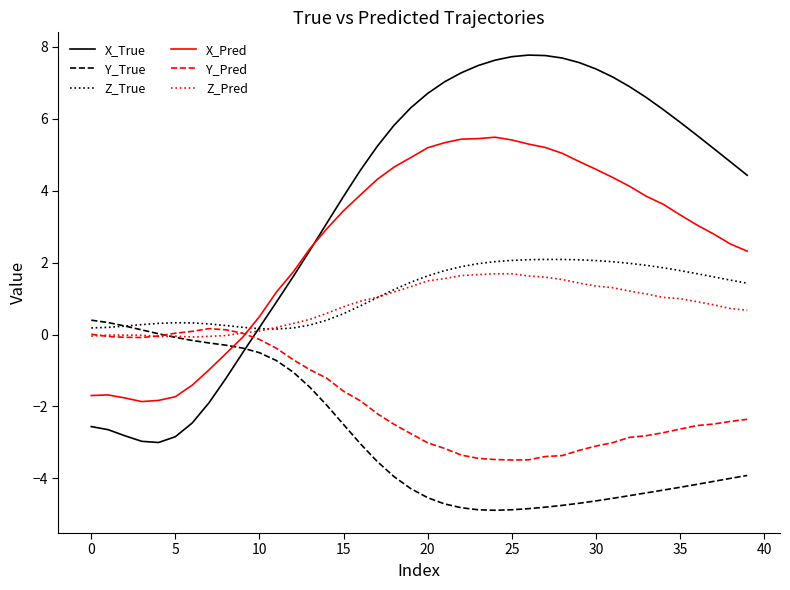

What is the minimum value for Y_True?

-4.9